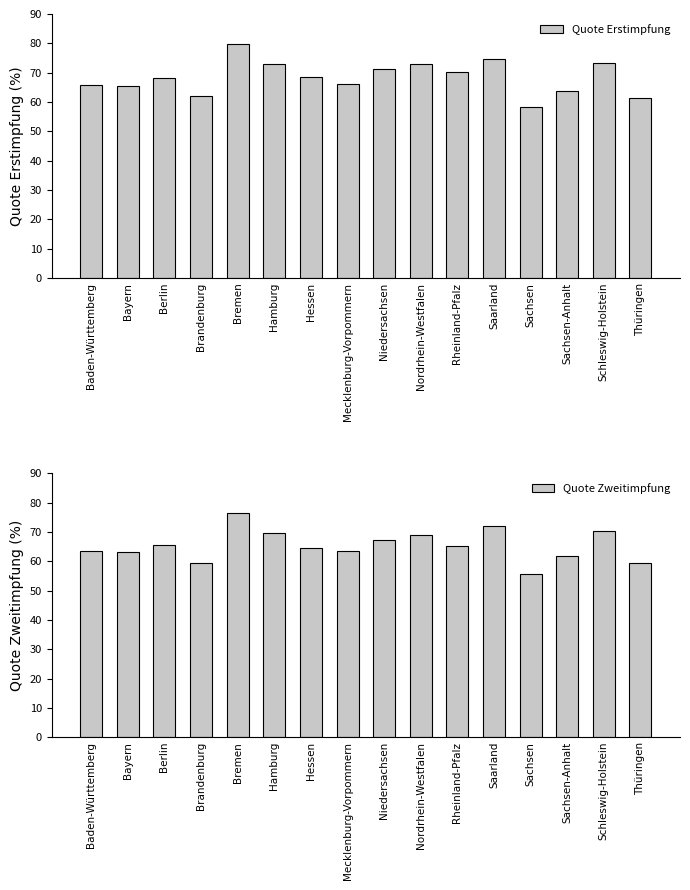

What is the highest value of the Quote Zweitimpfung series?

76.4